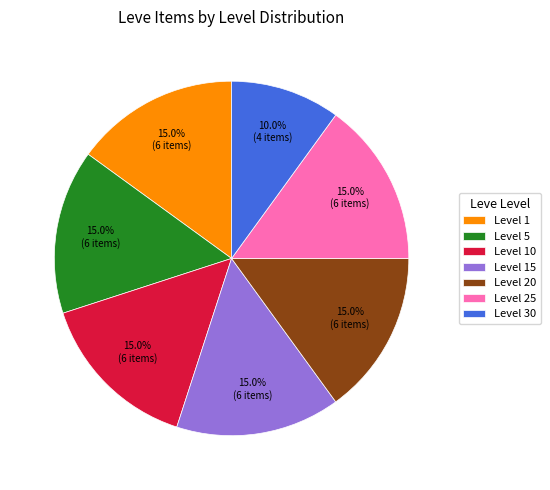

What is the ratio of the value at Level 20 to the value at Level 25?

1.0